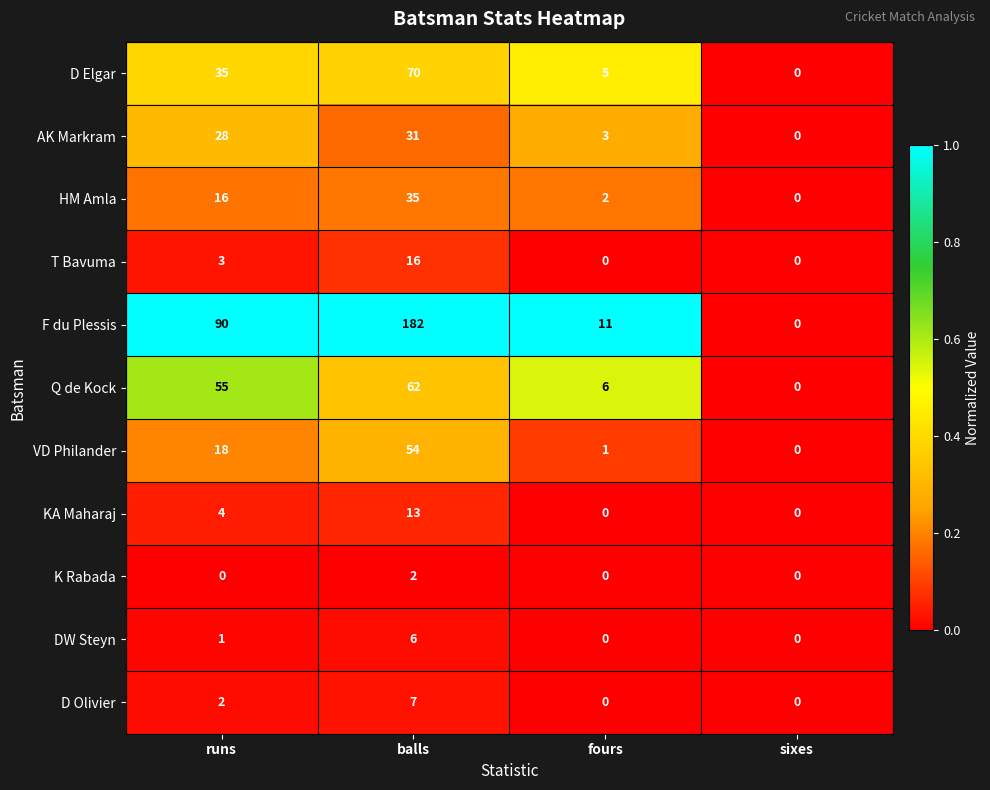

List the series in order of their peak value, lowest first.

K Rabada, DW Steyn, D Olivier, KA Maharaj, T Bavuma, AK Markram, HM Amla, VD Philander, Q de Kock, D Elgar, F du Plessis